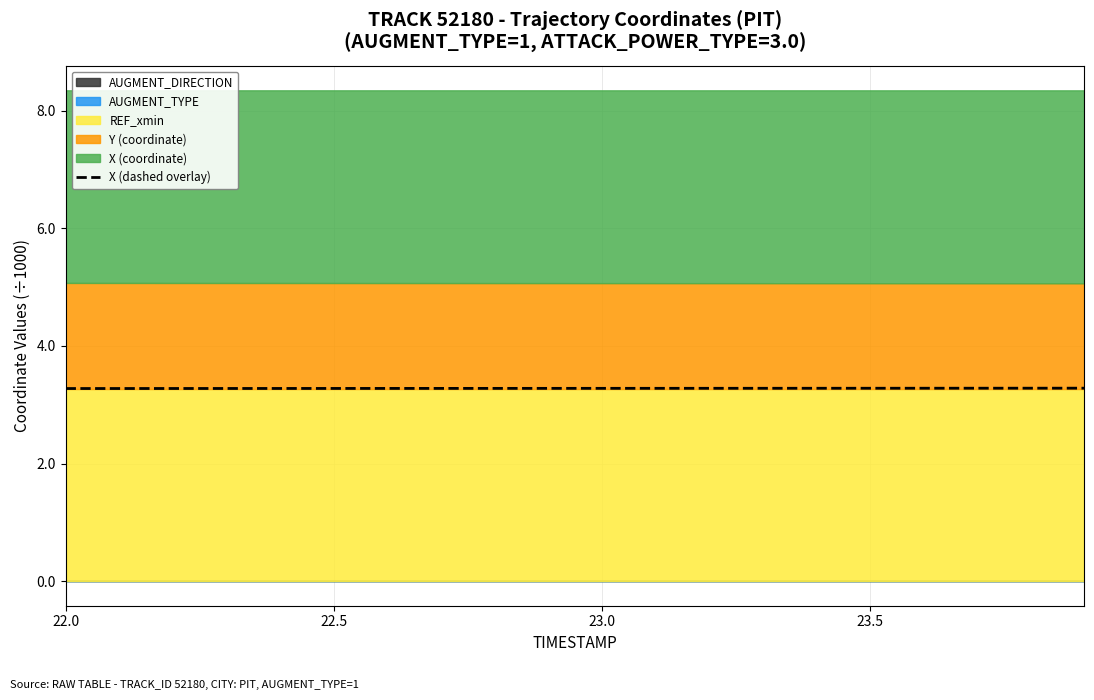

True or false: the data shows 0.8 at 17.

False